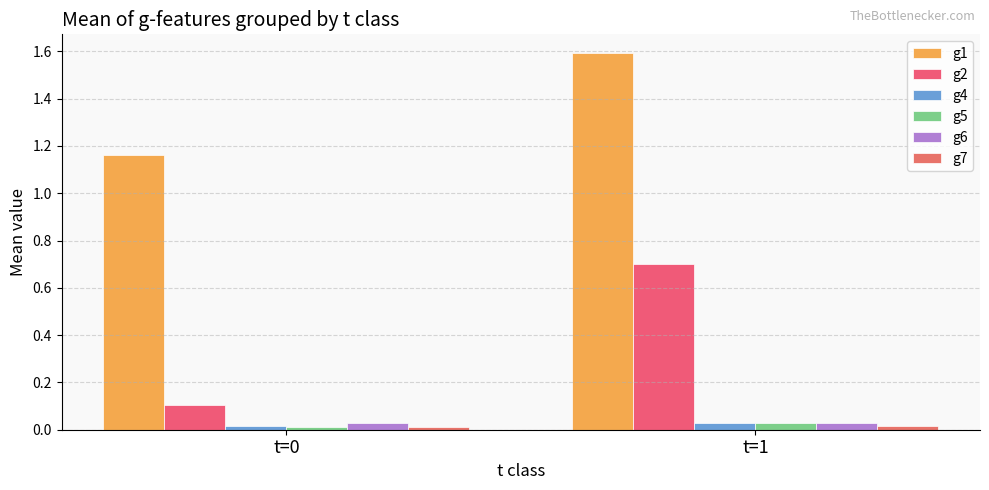

Reading right to left, transcribe all the data shown in this chart.

g1: 1.6	1.2
g2: 0.7	0.1
g4: 0.0	0.0
g5: 0.0	0.0
g6: 0.0	0.0
g7: 0.0	0.0